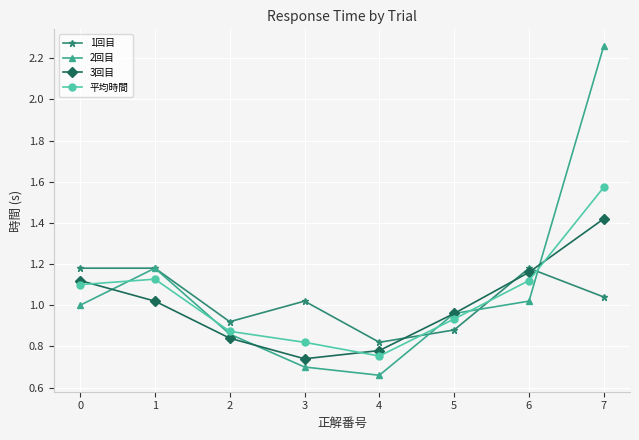

Which series has the largest range (max minus min)?

2回目